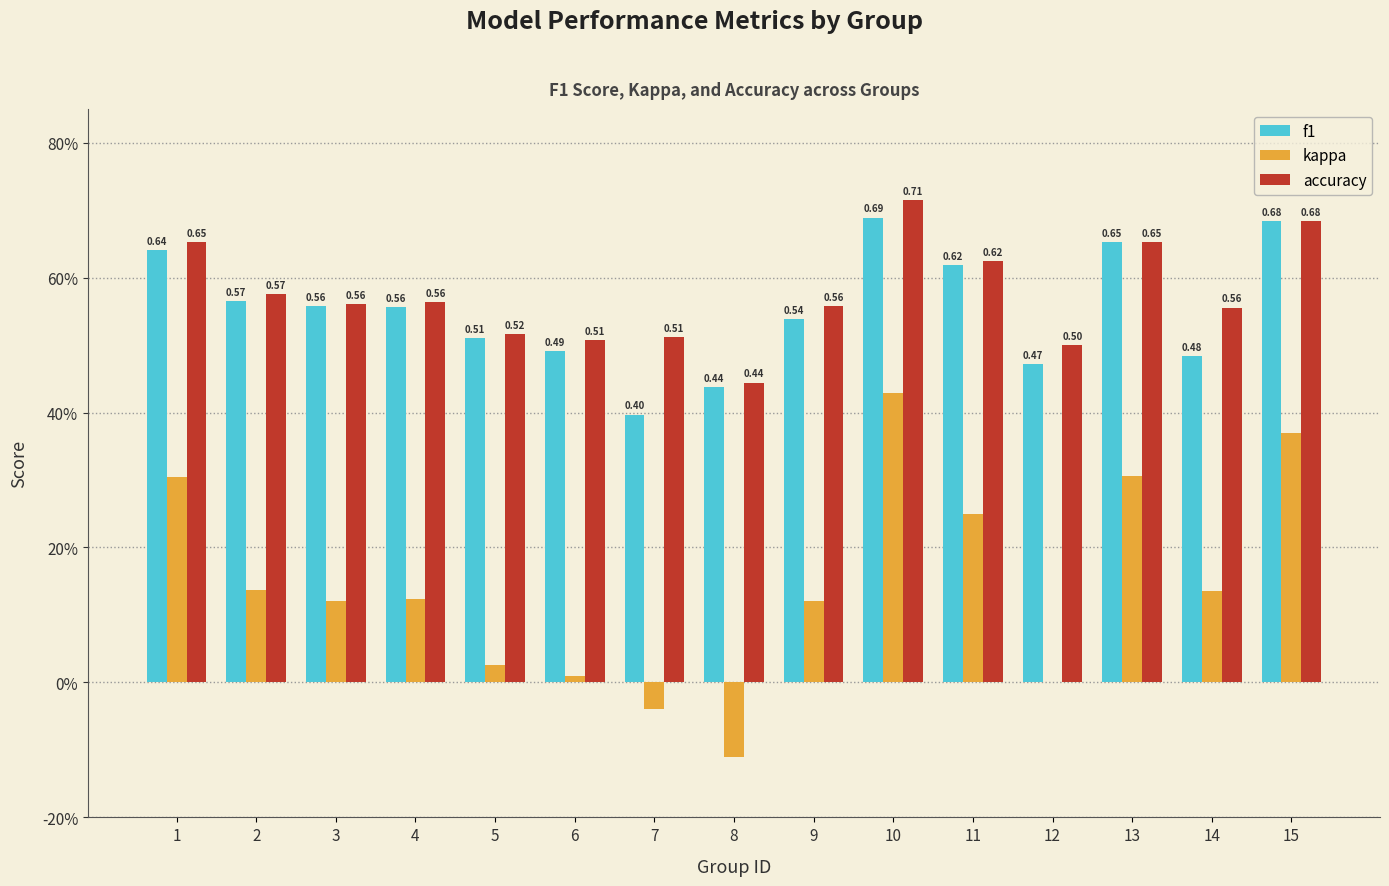

What is the value of the accuracy bar at the 6th from the left?

0.5